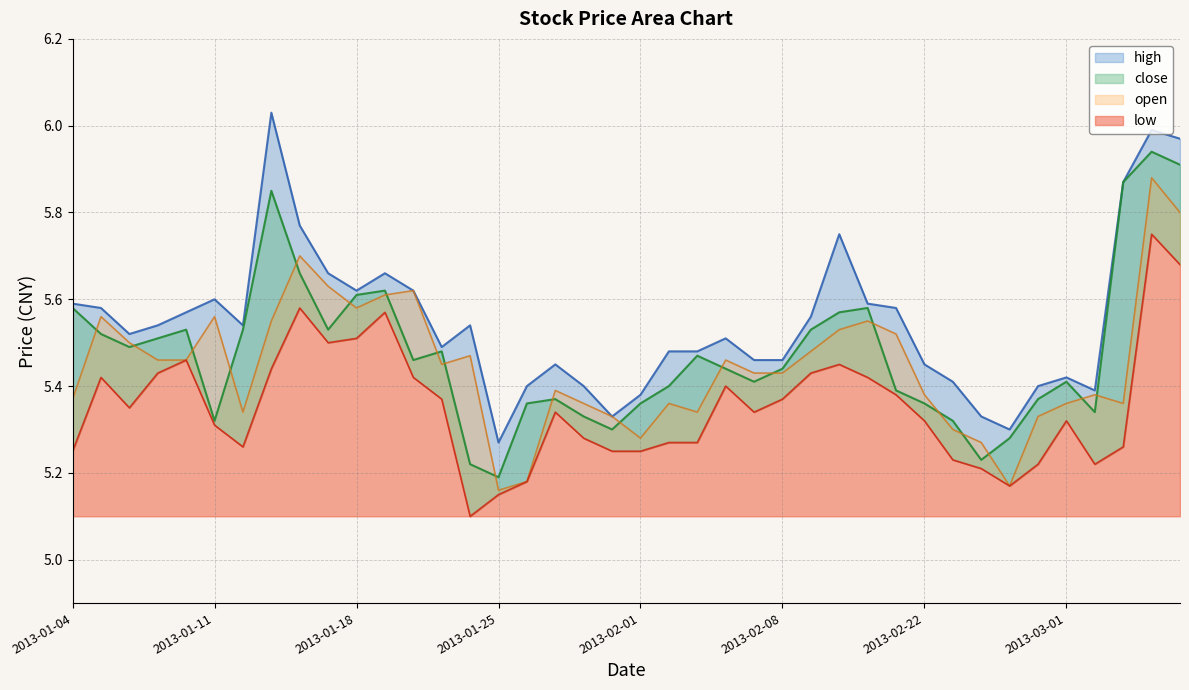

What is the difference between the highest and lowest values at 2013-02-26?

0.1